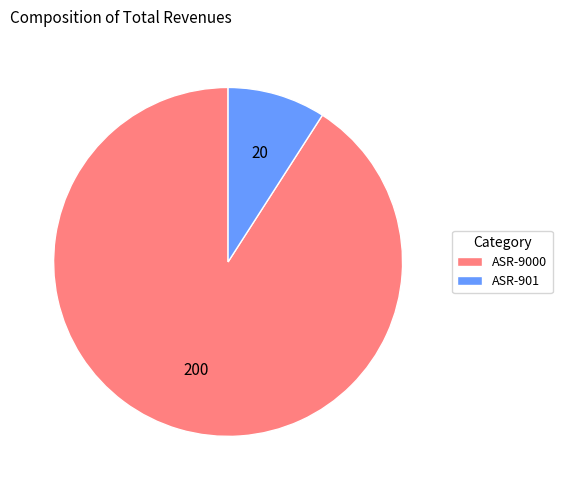

How many slices are in this pie chart?

2